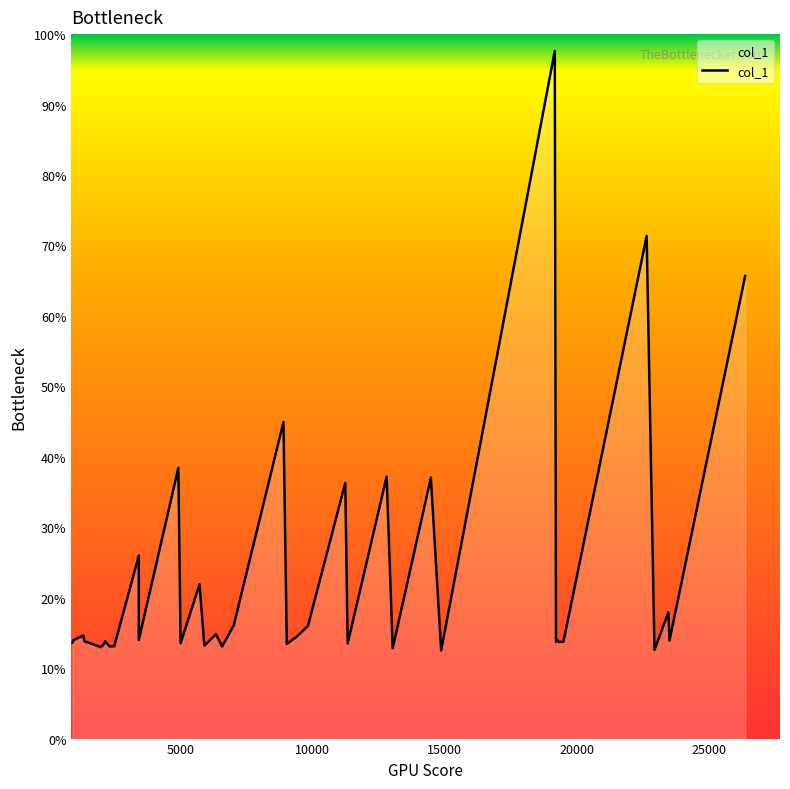

Count the number of values greater than 13.

36